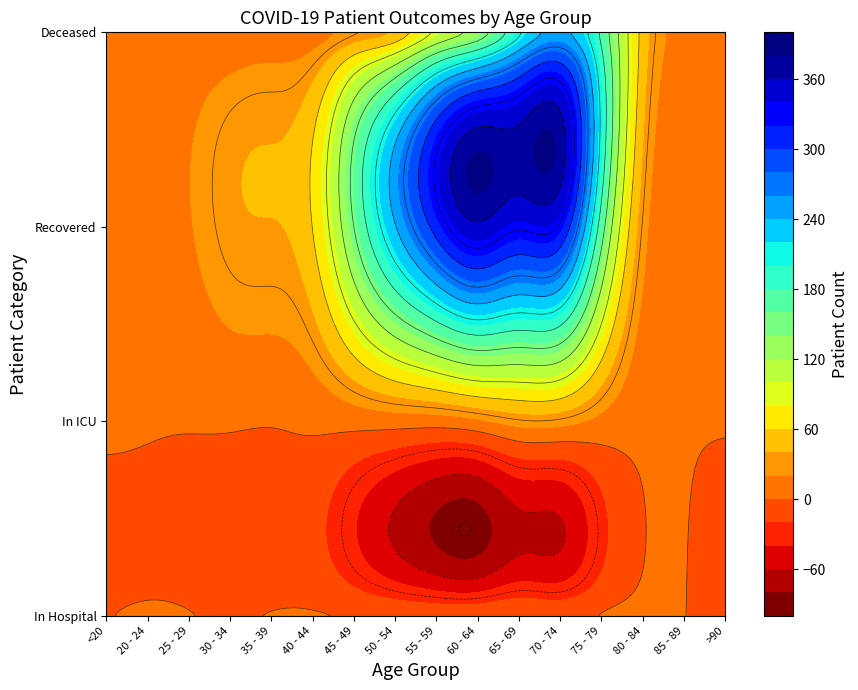

What is the difference between the second highest and second lowest values in the recovered_patients series?

328